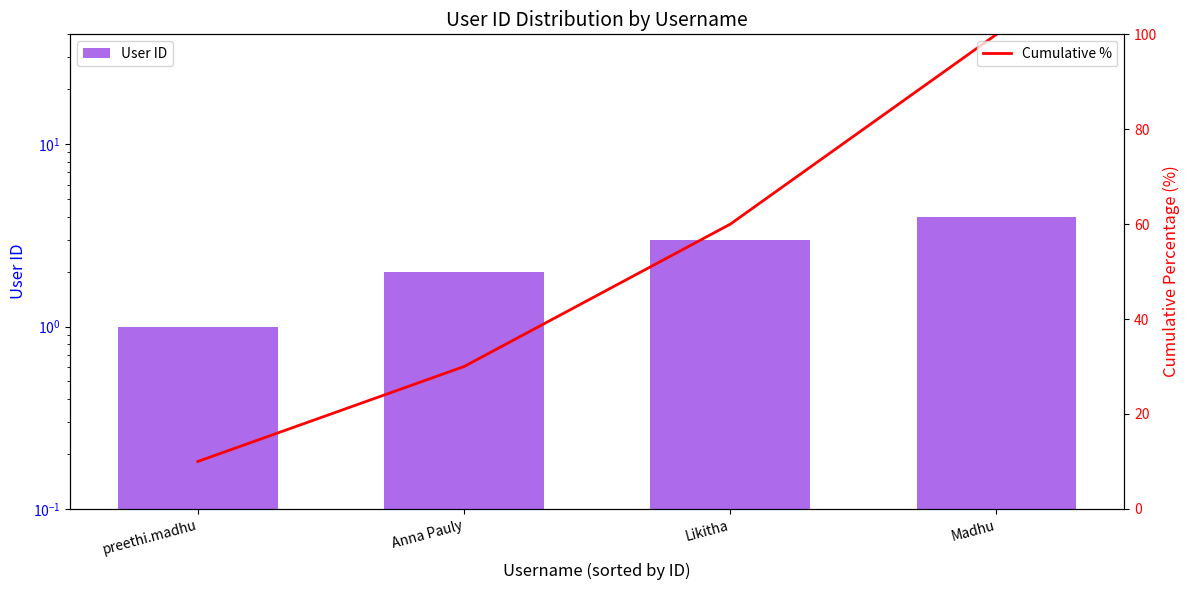

At how many categories does at least one series exceed 77?

1